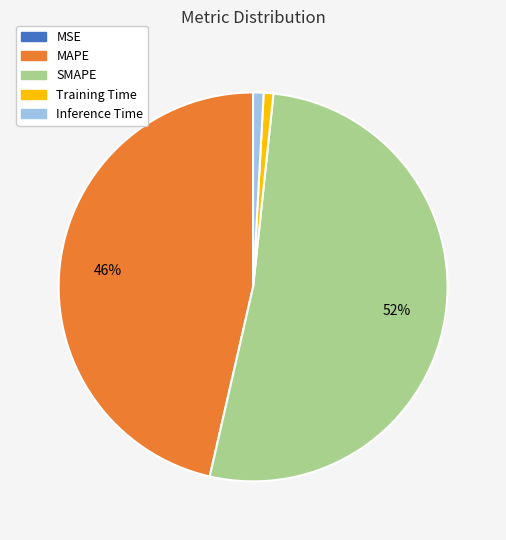

To the nearest percent, what is the average slice percentage?

20%